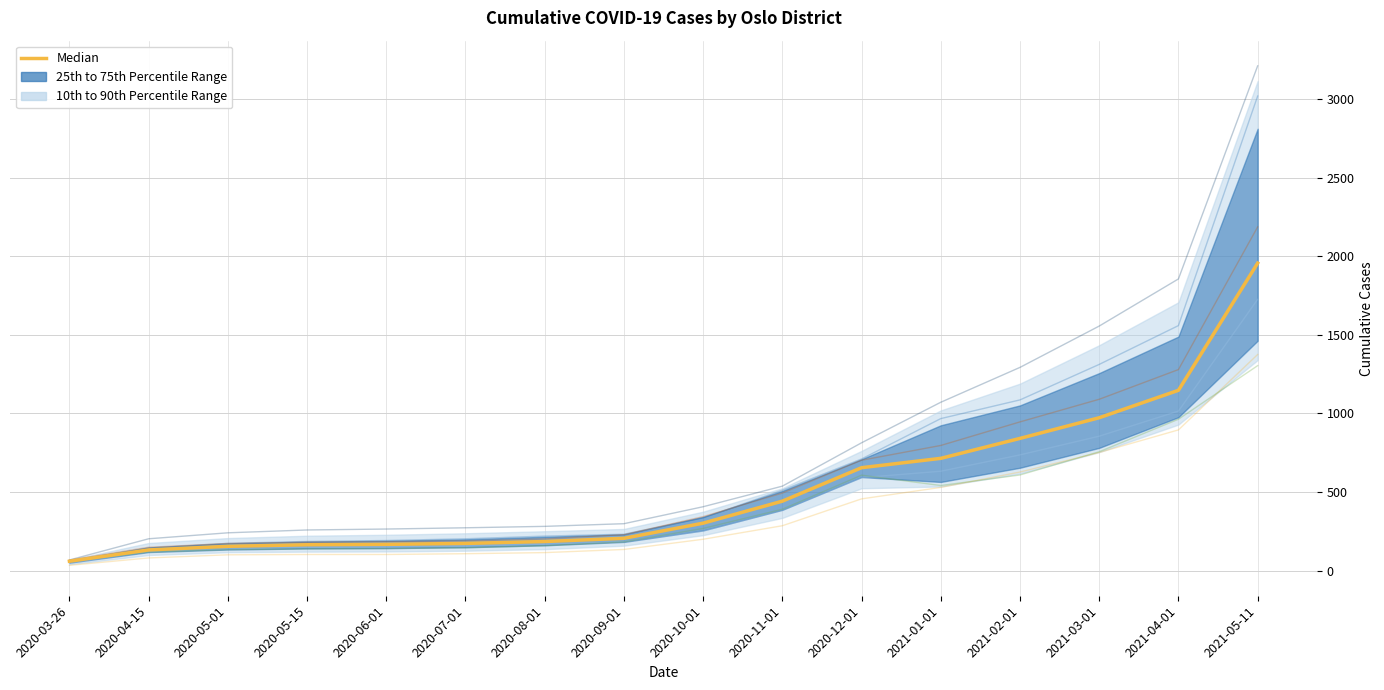

What is the sum of all values?

8265.0